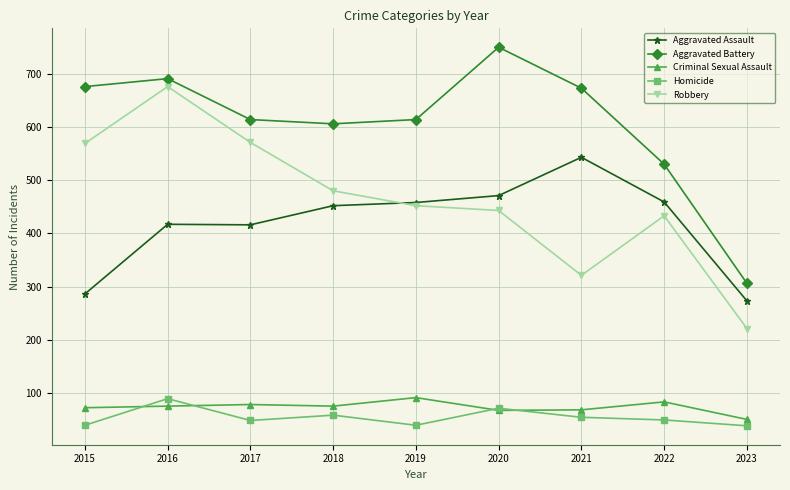

At how many categories does at least one series exceed 138?

9